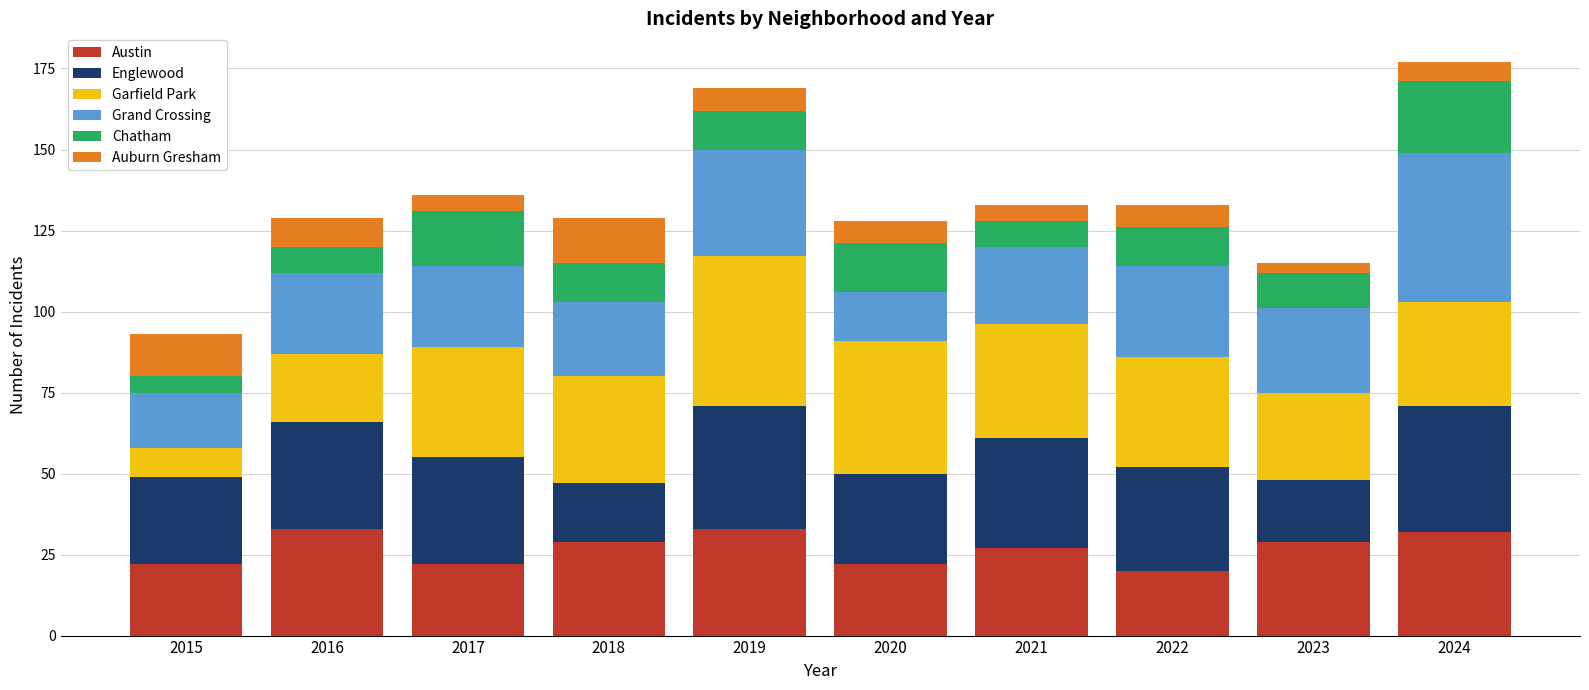

What is the total value across all series at 2020?

128